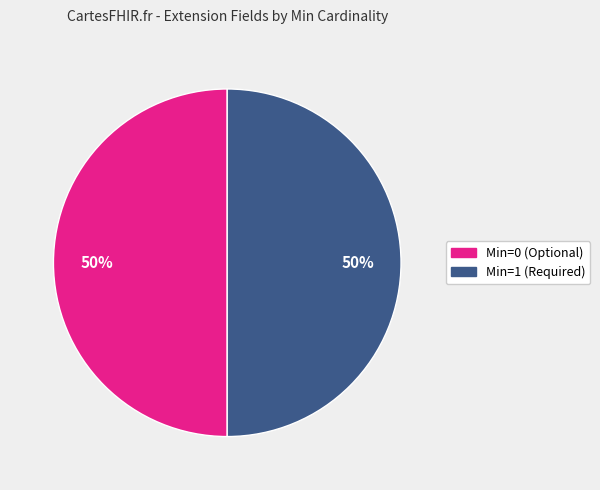

To the nearest percent, what is the average slice percentage?

50%